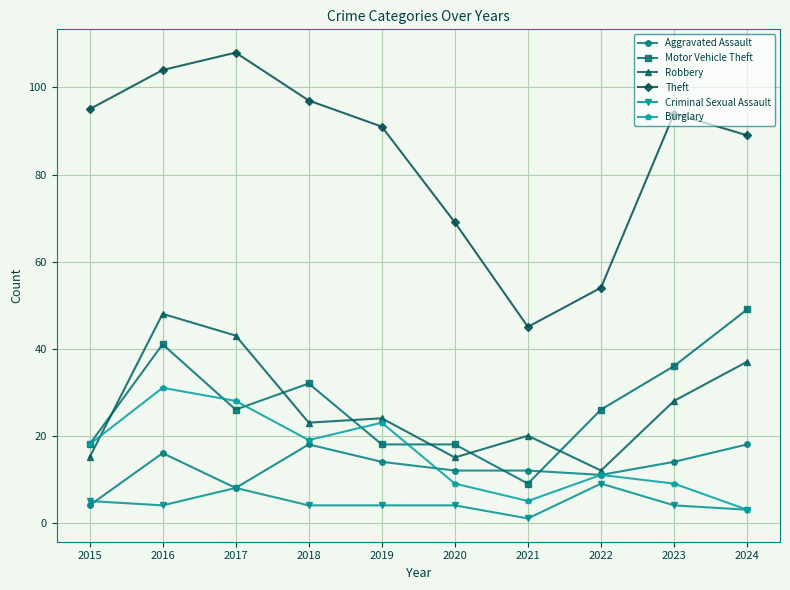

Which category has the lowest value in the Criminal Sexual Assault series?

2021